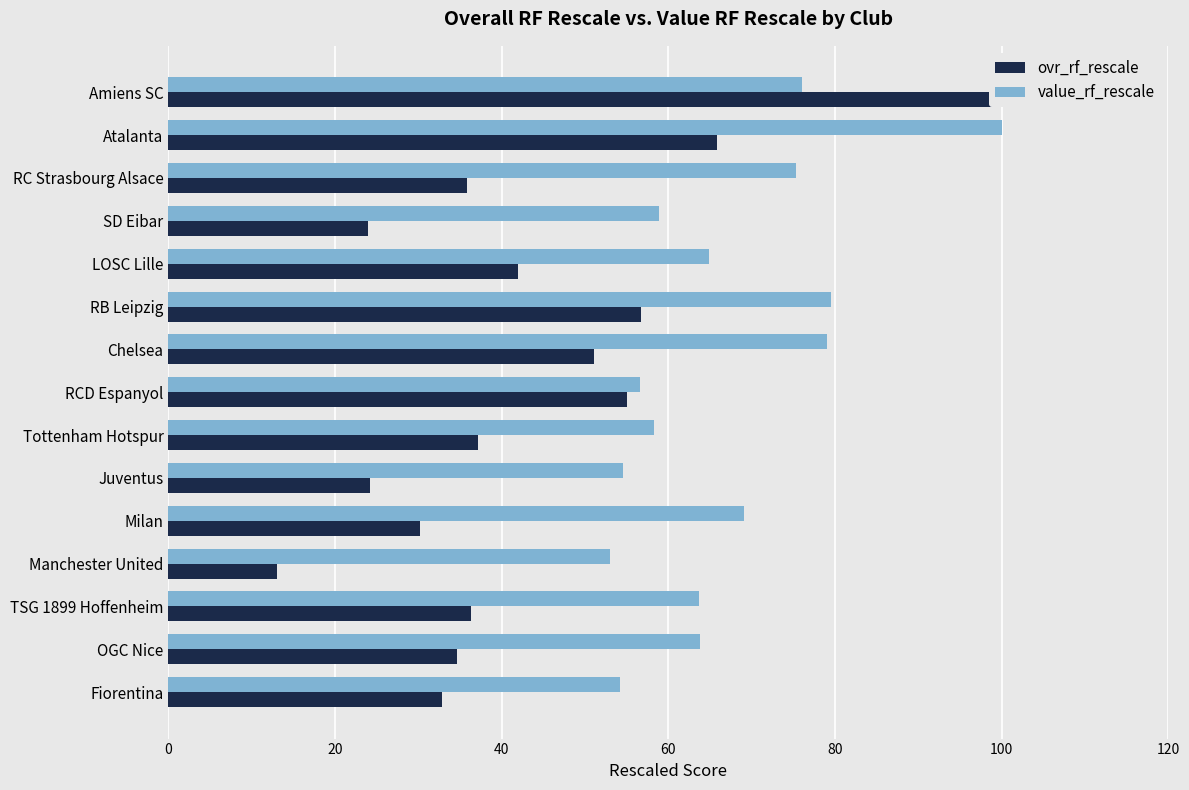

How many bars are there in each group?

2